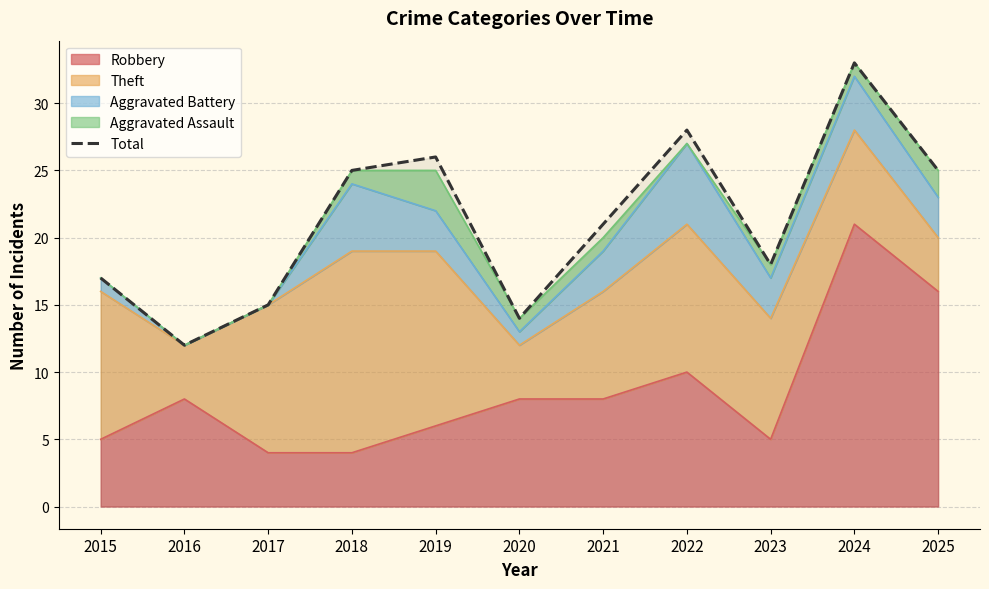

The value at 2025 is 5. True or false?

False